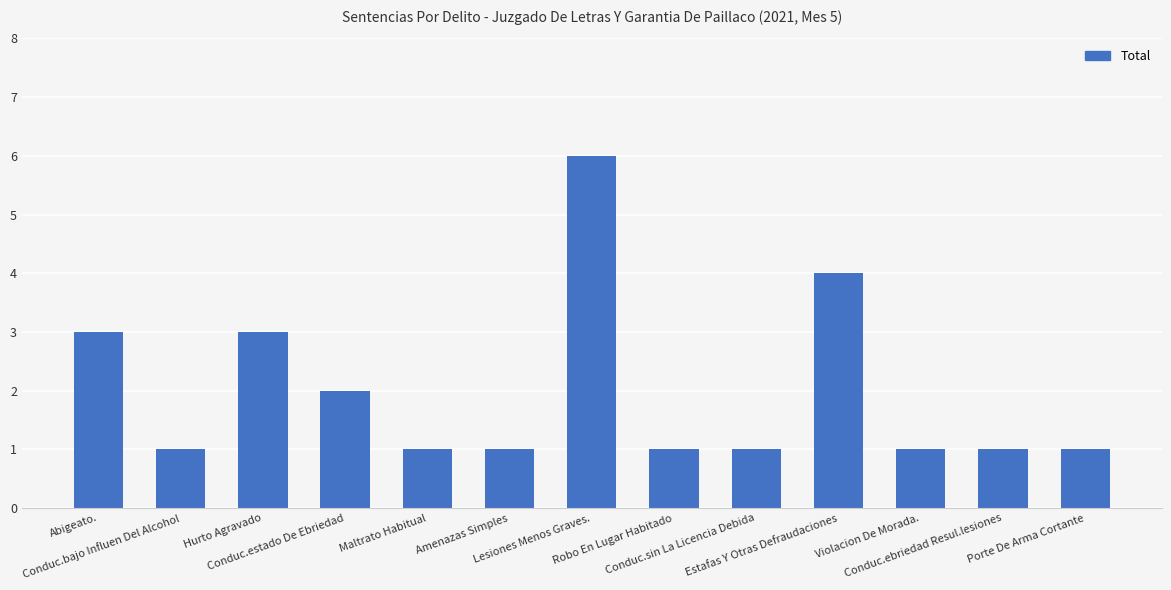

How many values are between 1 and 3?

11